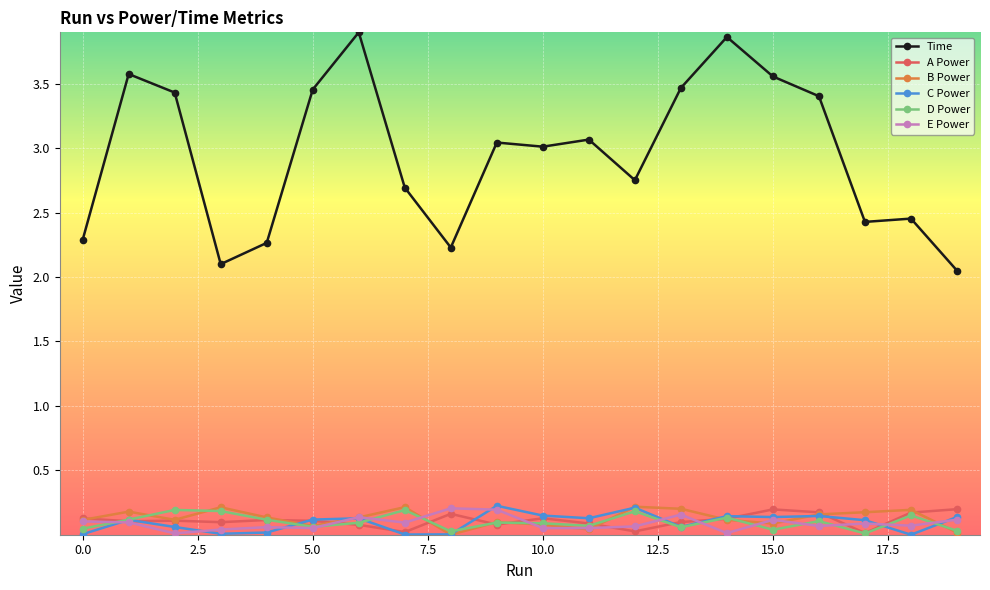

True or false: C Power has more than 0 points higher than both neighbors.

True